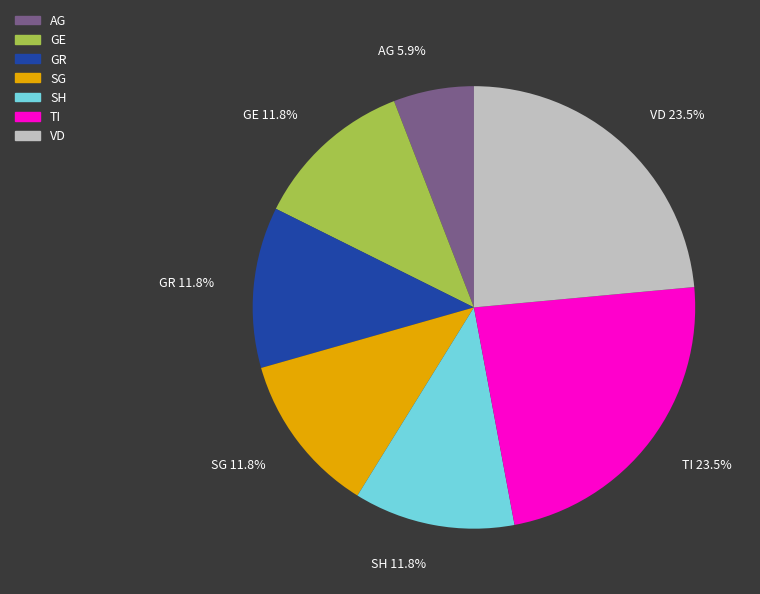

Do AG and SG together represent more than half of the pie?

No